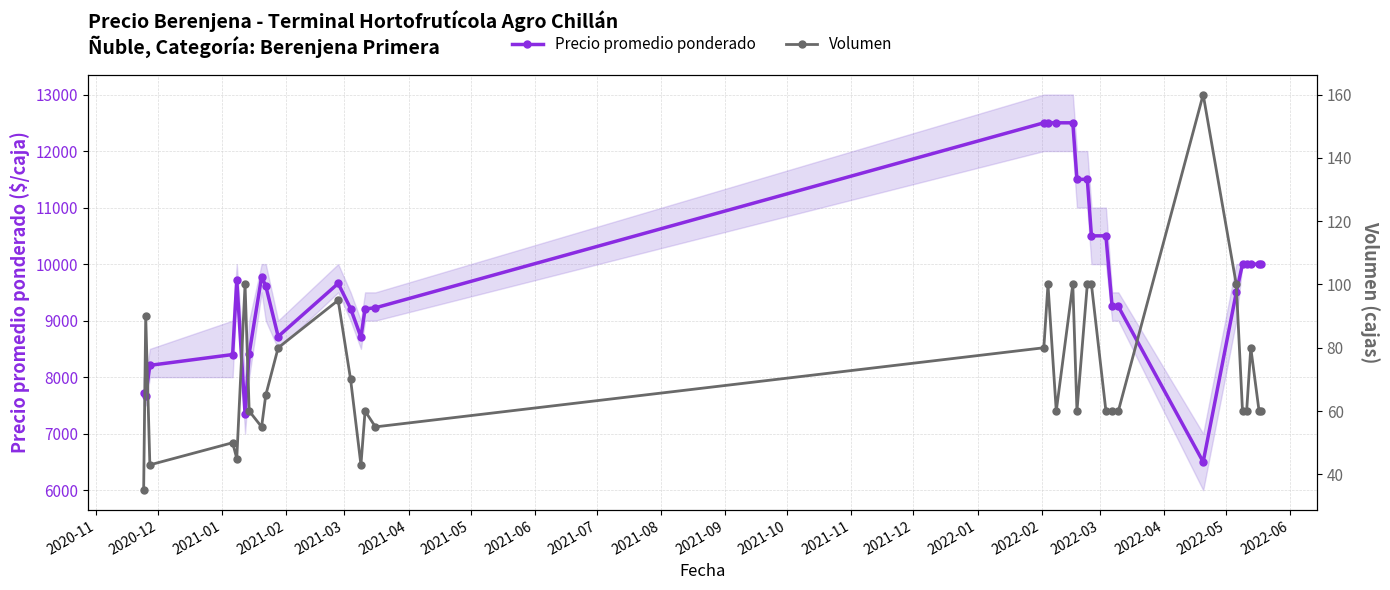

At how many categories does at least one series exceed 7704?

29